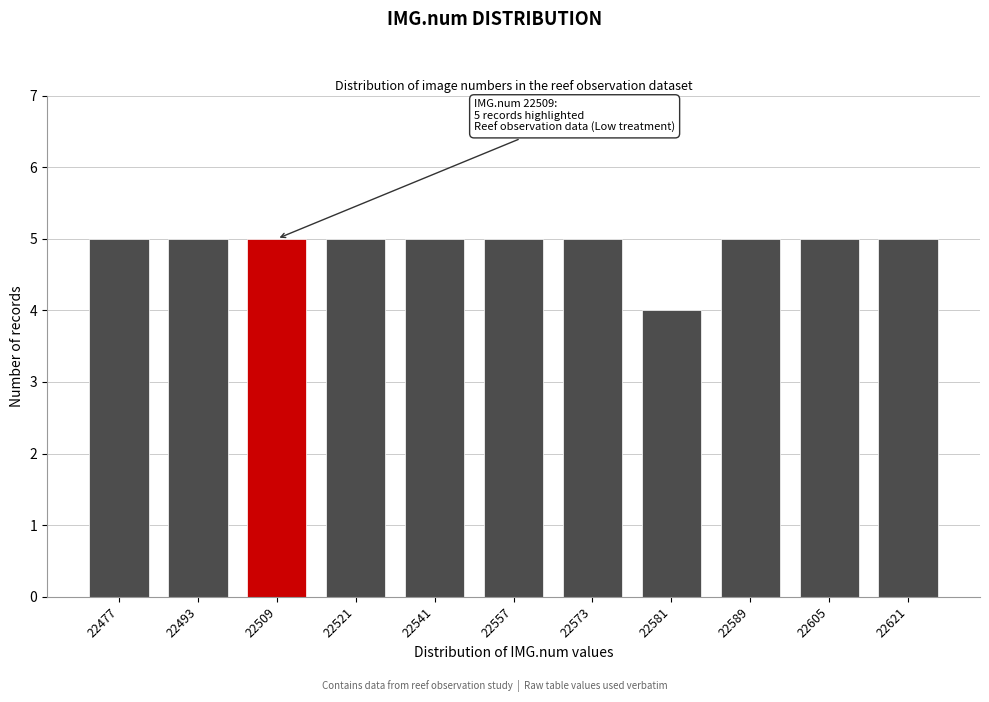

Reading right to left, what are all the values shown in this chart?

5	5	5	4	5	5	5	5	5	5	5